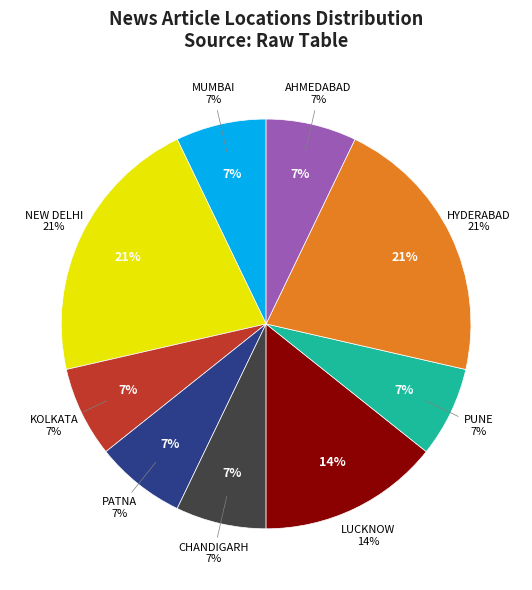

Is there any slice that represents more than half of the pie?

No